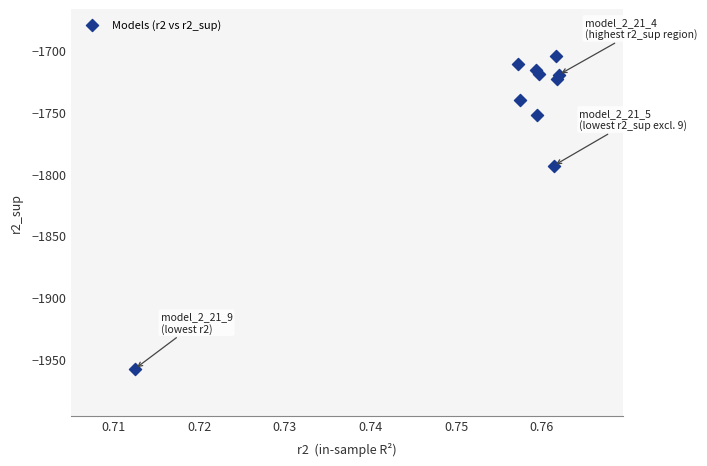

What Y value in the scatter plot is closest to -1831?

-1793.4